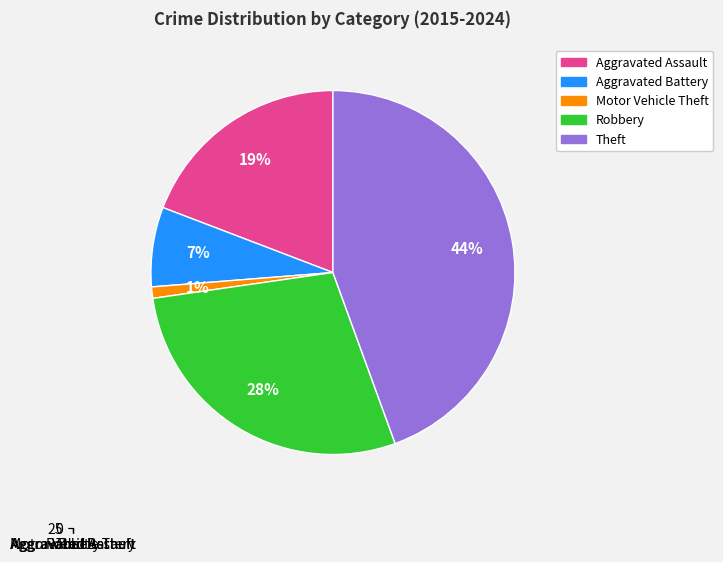

What portion of the pie excludes Theft?

55.6%